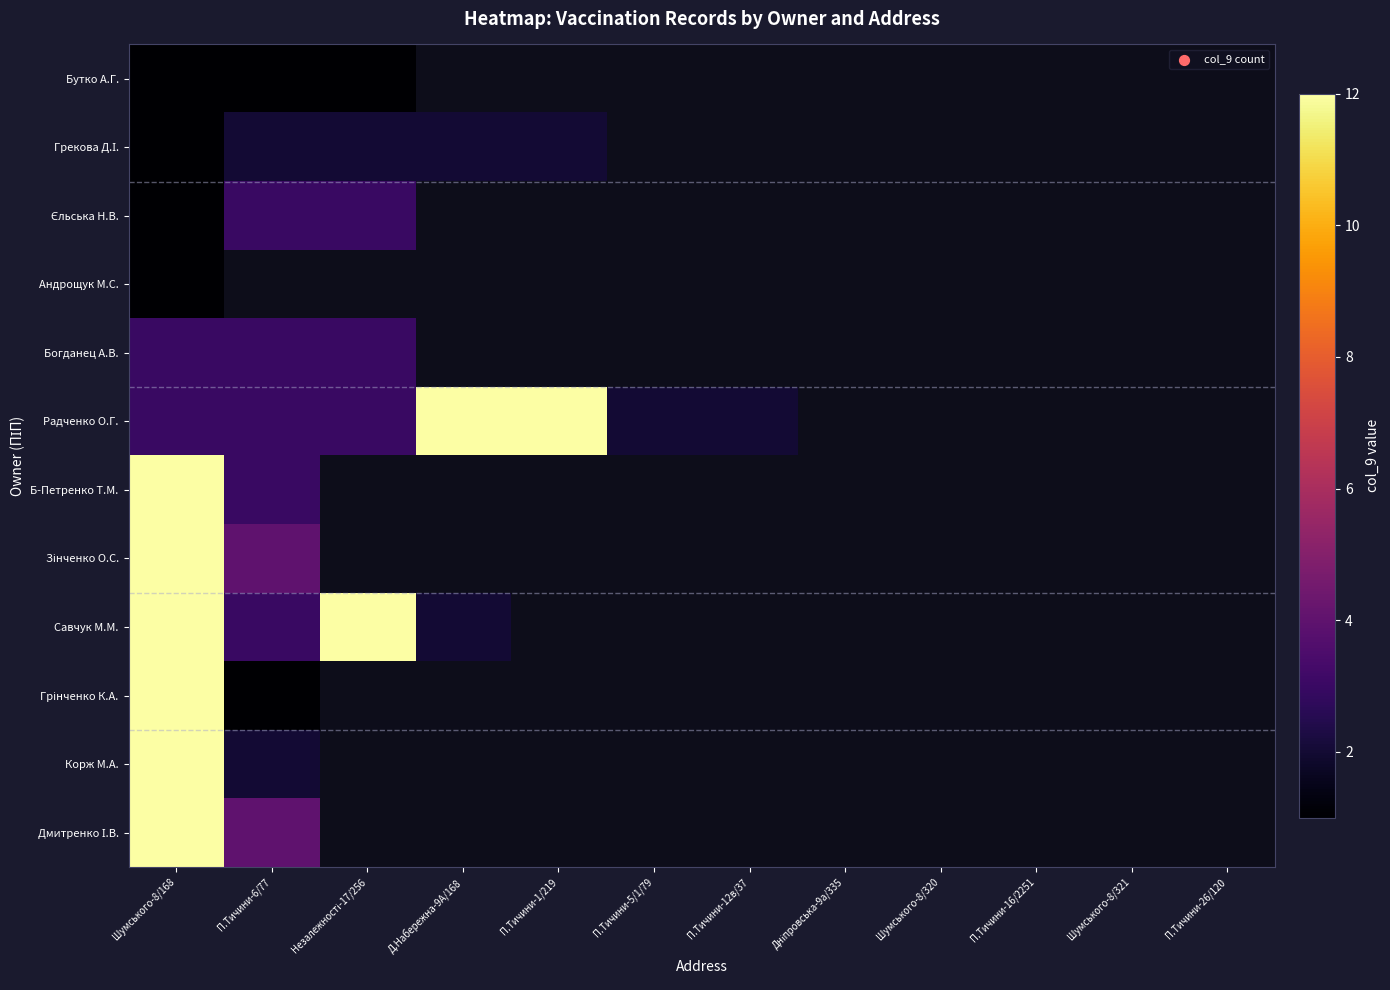

Which category has the highest value across all series?

Д.Набережна-9А/168